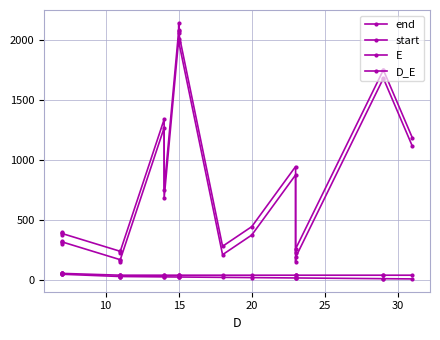

True or false: E and D_E intersect in this chart.

False